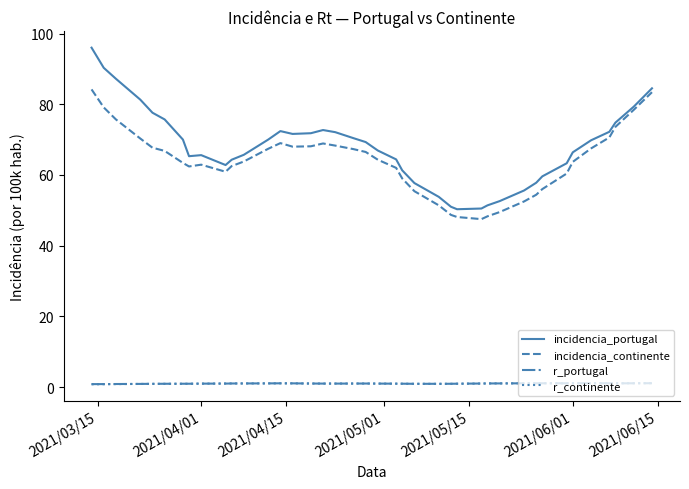

What is the highest value of the incidencia_portugal series?

96.0